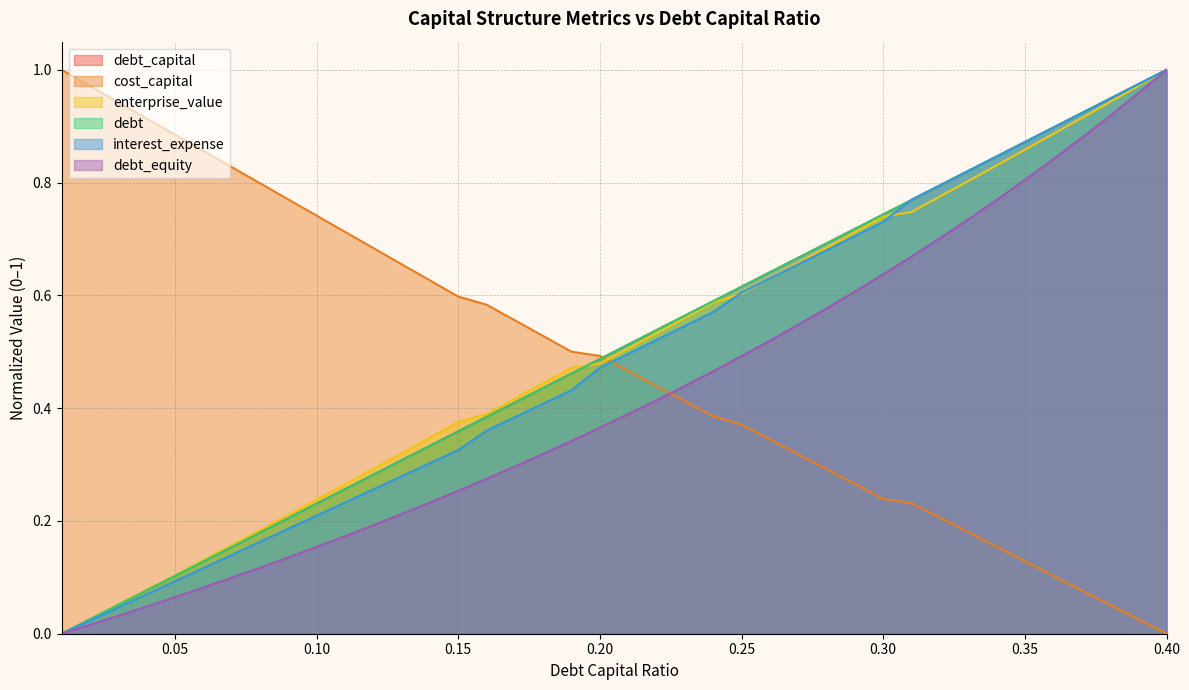

How many times do enterprise_value and debt cross each other?

1